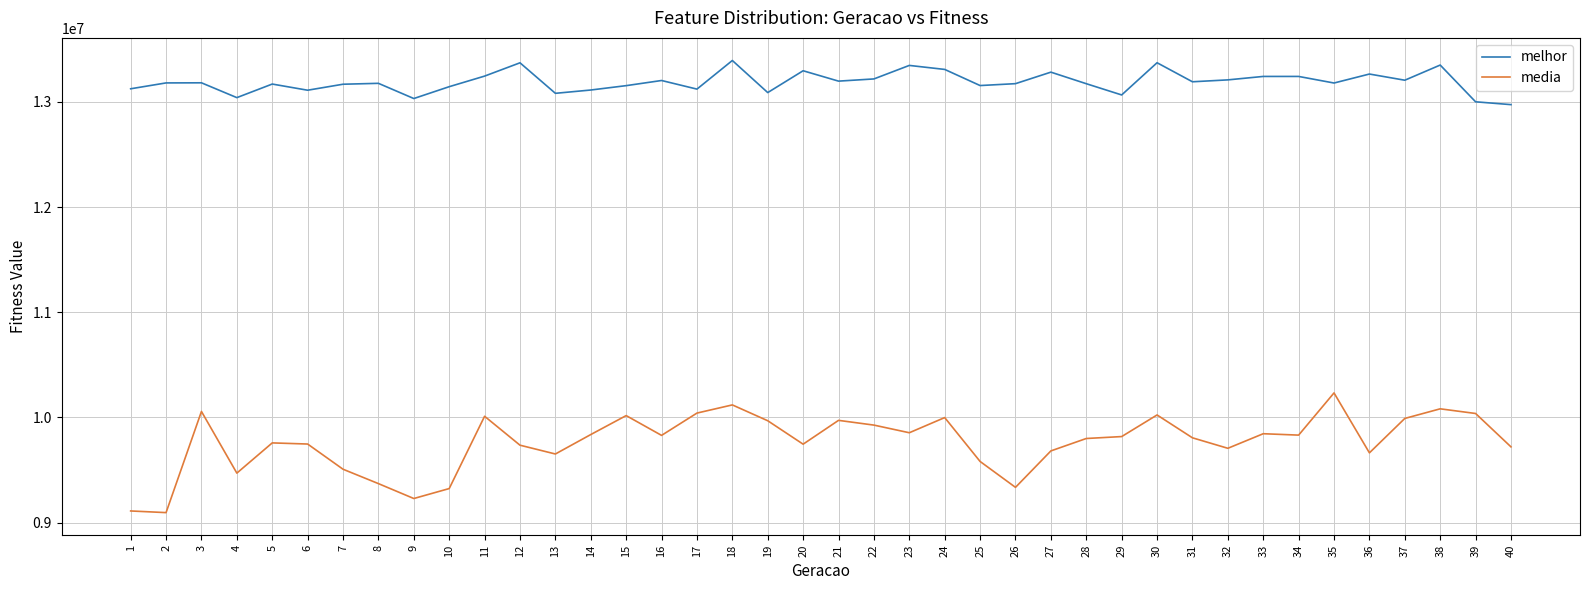

Is the value of media at 8 greater than the value of melhor at 36?

No